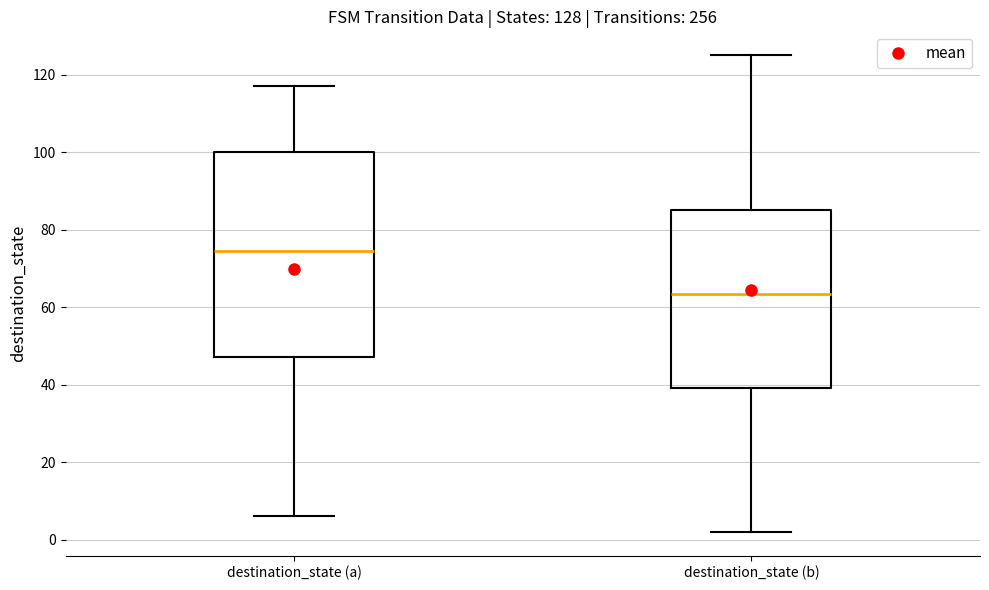

Comparing the boxes themselves (not the whiskers), which one is the tallest?

destination_state (a)